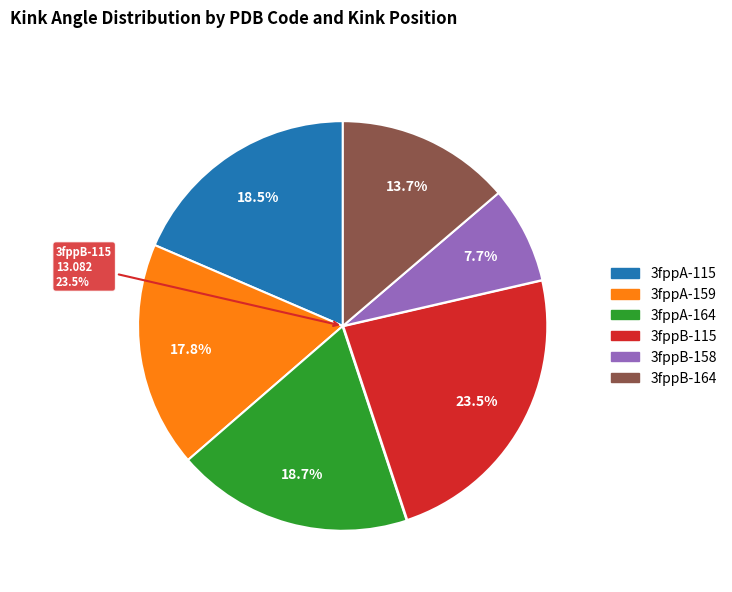

How many slices are in this pie chart?

6